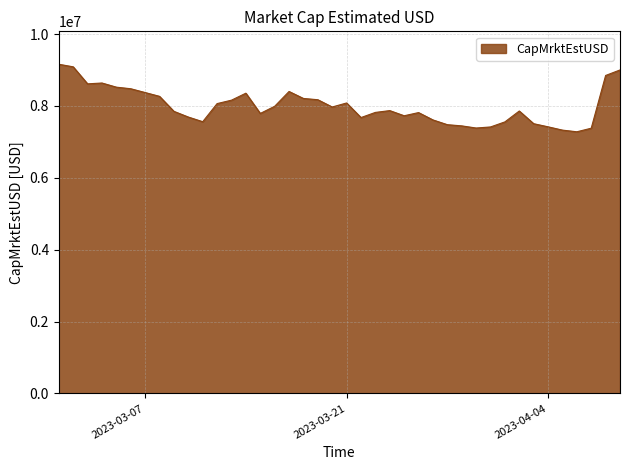

What is the difference between the maximum and second lowest values?

1832764.5